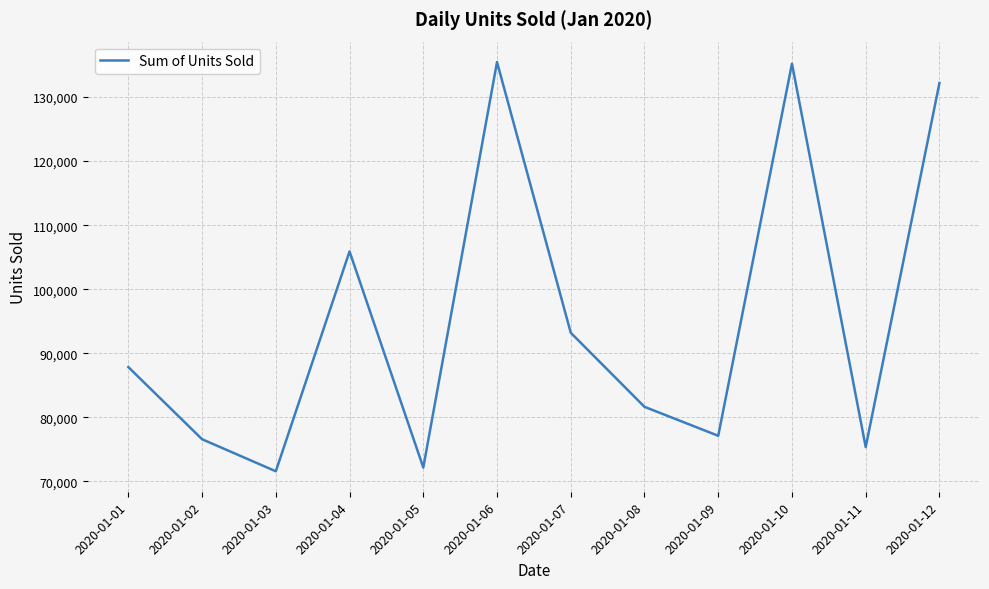

How many categories are shown in the chart?

12